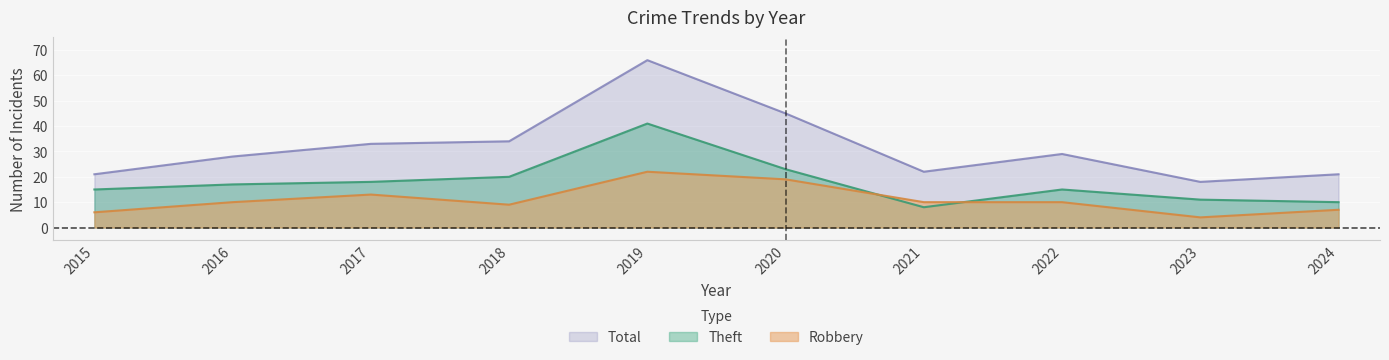

What is the total value across all series at 2015?

42